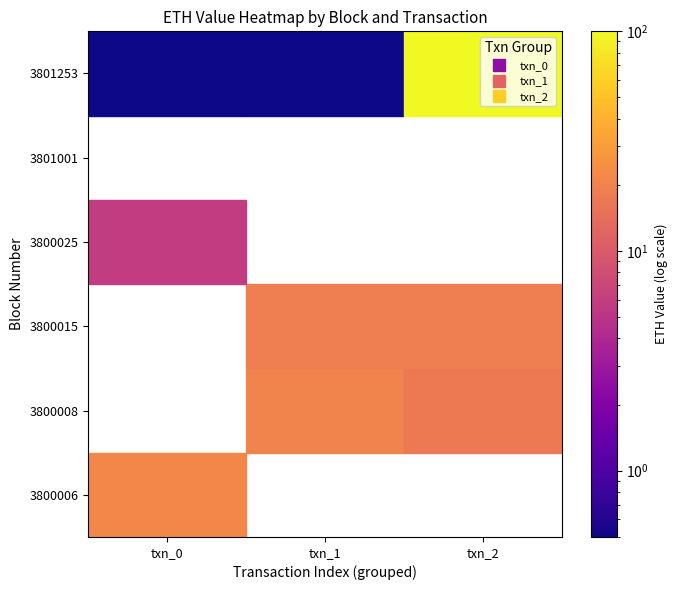

Reading right to left, what are all the values shown in this chart?

0: 2=0.0	1=0.0	0=21.2
1: 2=17.1	1=20.0	0=0.0
2: 2=18.5	1=18.4	0=0.0
3: 2=0.0	1=0.0	0=5.8
4: 2=0.0	1=0.0	0=0.0
5: 2=100.0	1=0.5	0=0.5